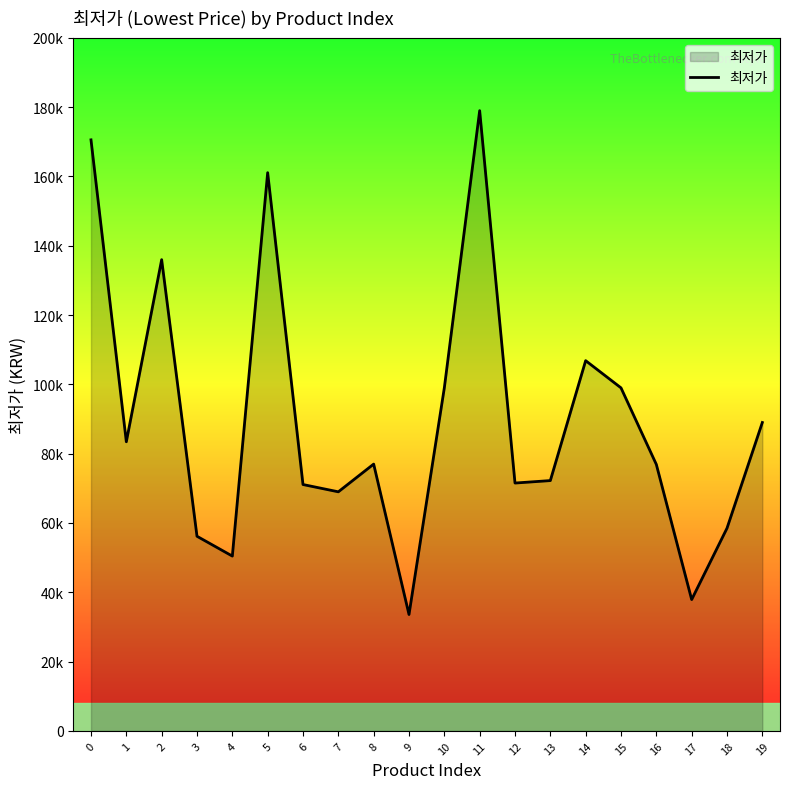

How many points are higher than both their immediate neighbors (excluding endpoints)?

5